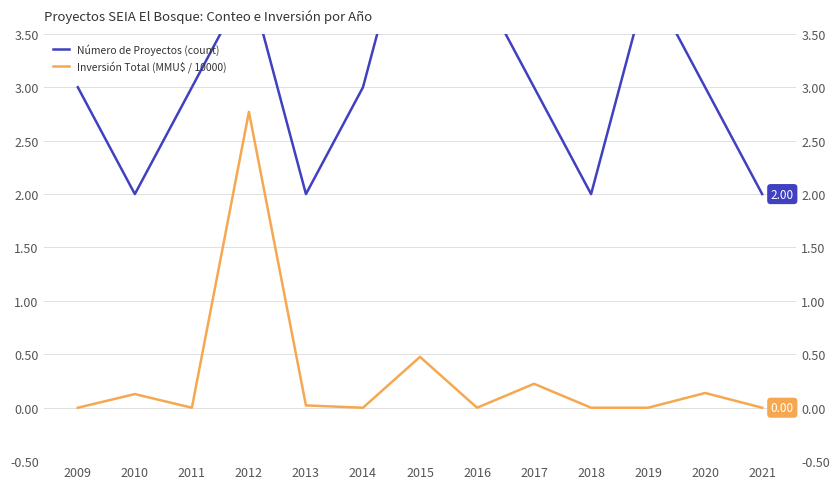

True or false: Inversión Total (MMU$ / 10000) has a value of 0.2 at 2017.

True